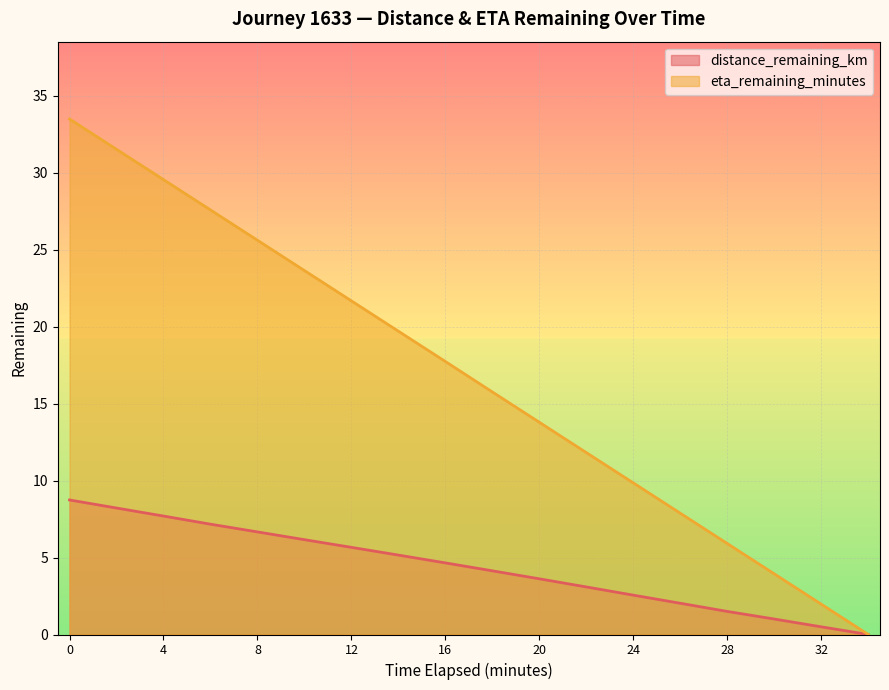

True or false: eta_remaining_minutes has more than 1 points higher than both neighbors.

False